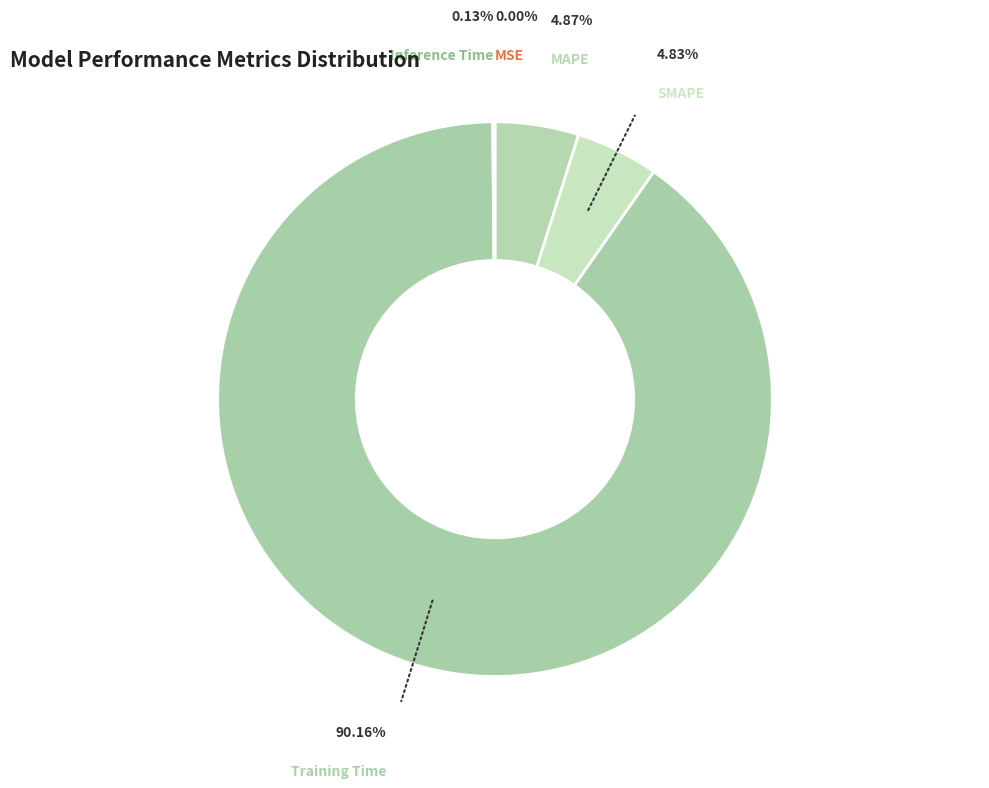

What percentage is the SMAPE slice, to the nearest percent?

5%